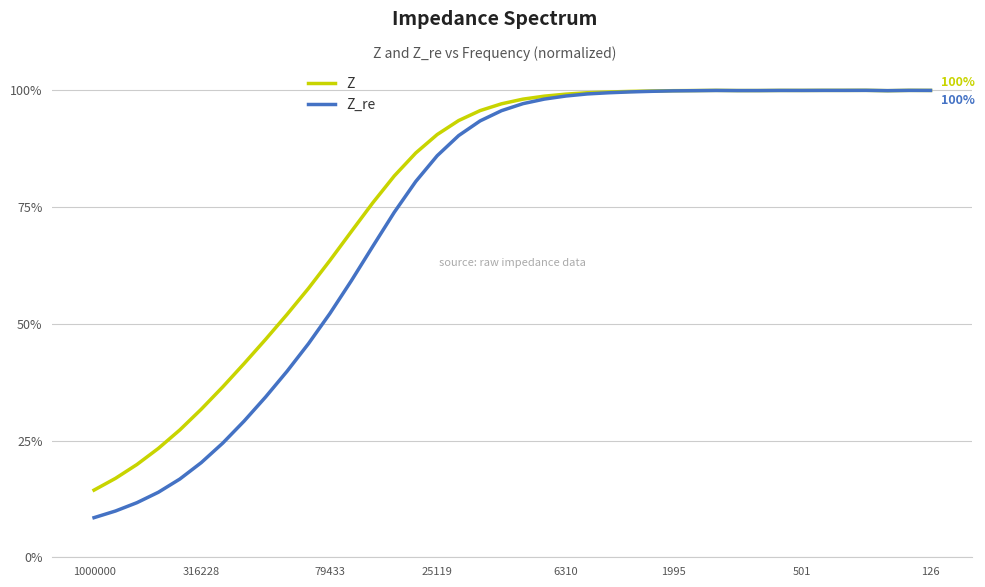

What are all the series names shown in the legend?

Z, Z_re